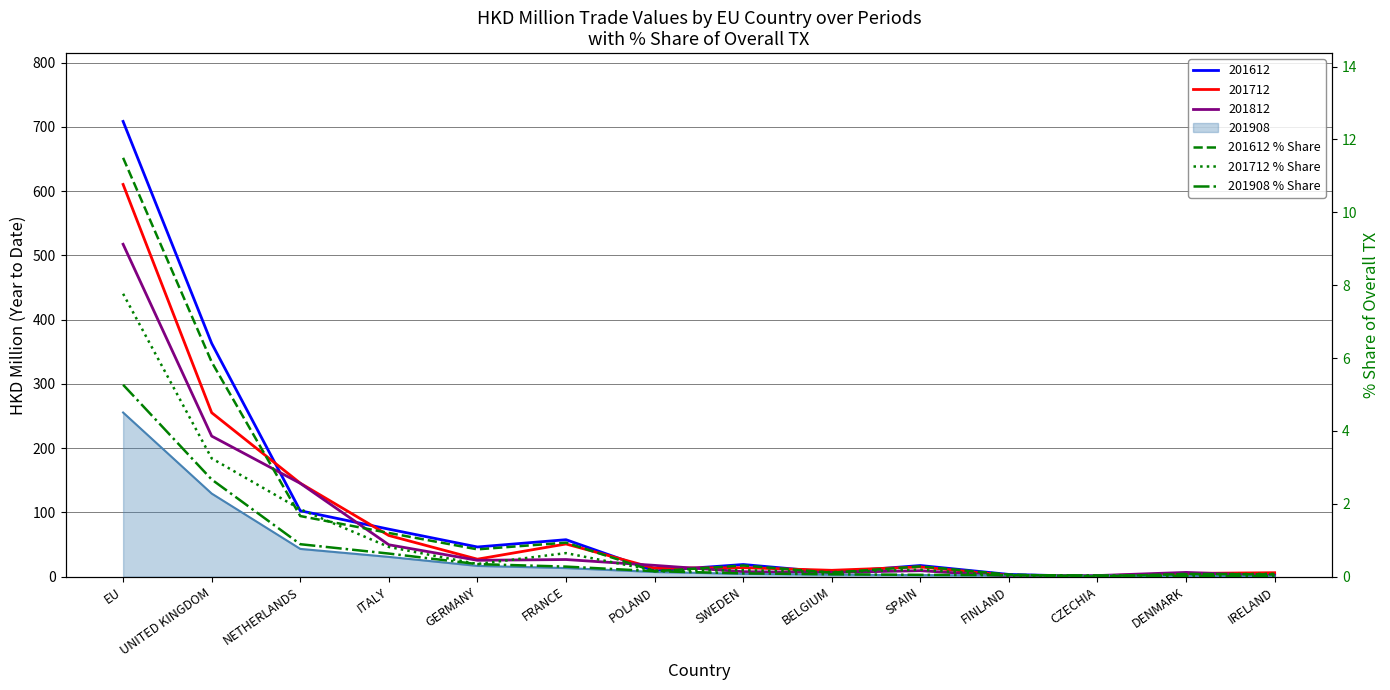

After their last crossing, which series has the higher values: 201712 % Share or 201908 % Share?

201712 % Share